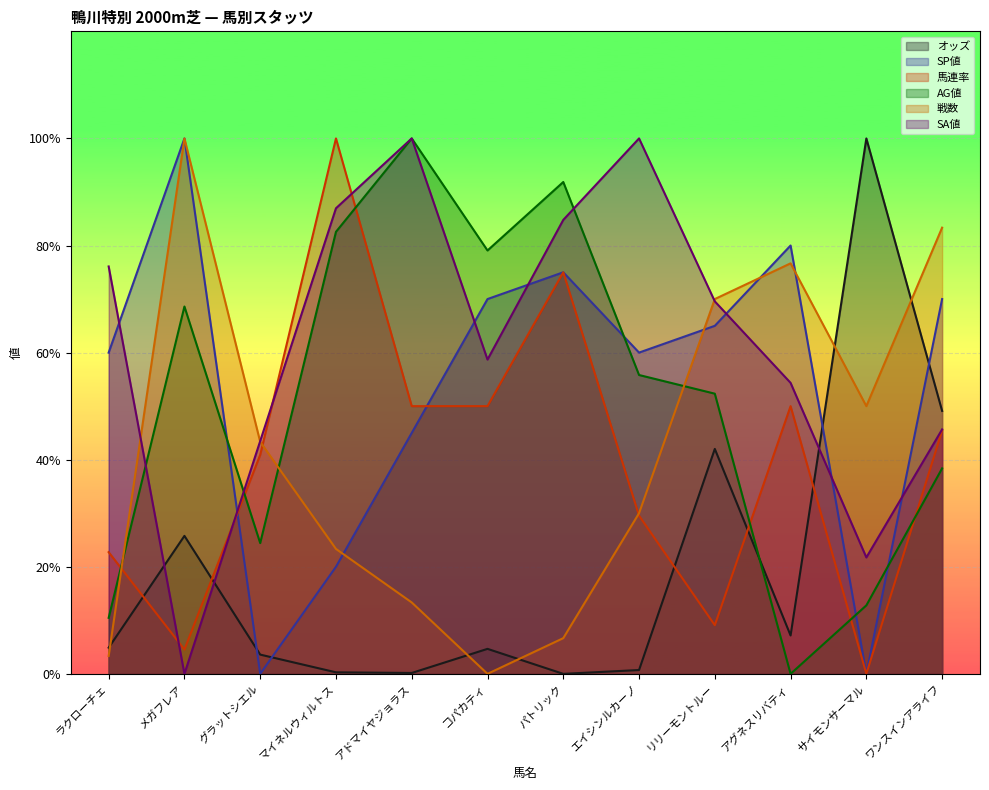

What is the greatest value displayed?

100.0